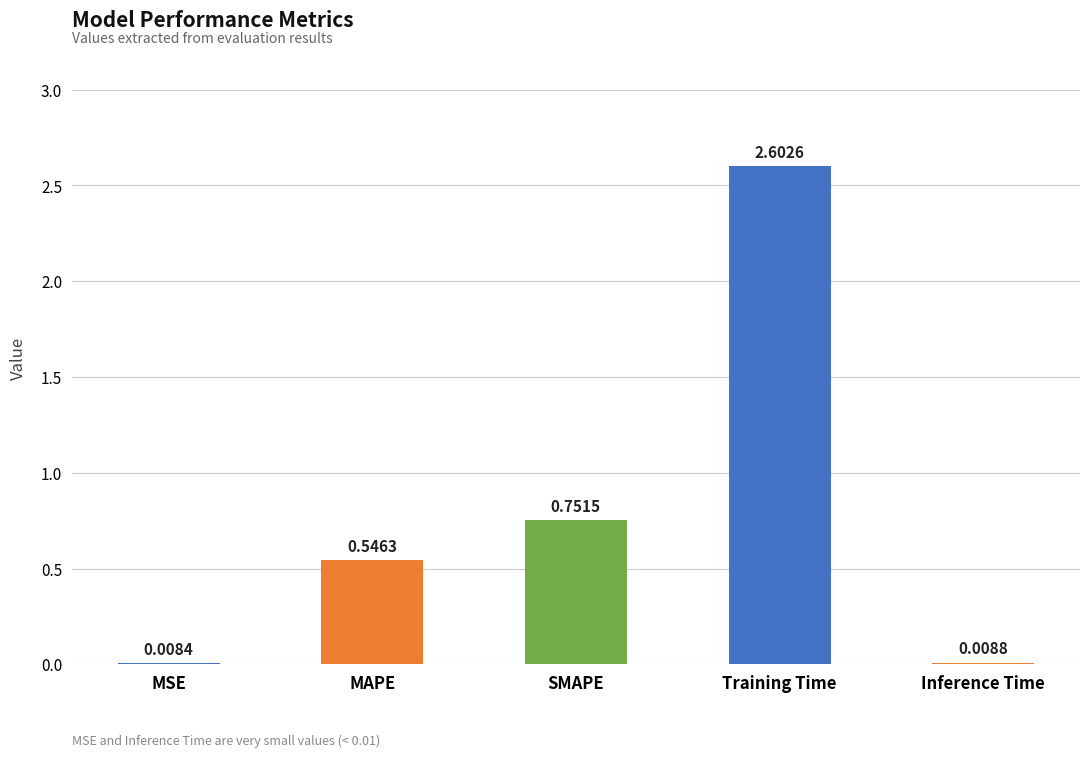

What is the change in value from MSE to SMAPE?

+0.7